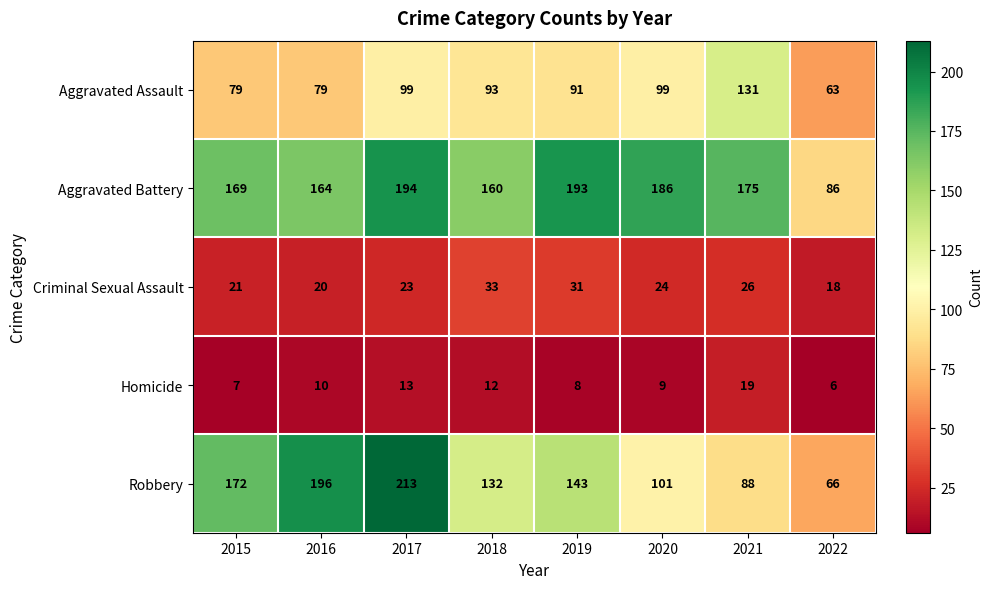

What is the difference between the maximum and minimum values in the Criminal Sexual Assault series?

15